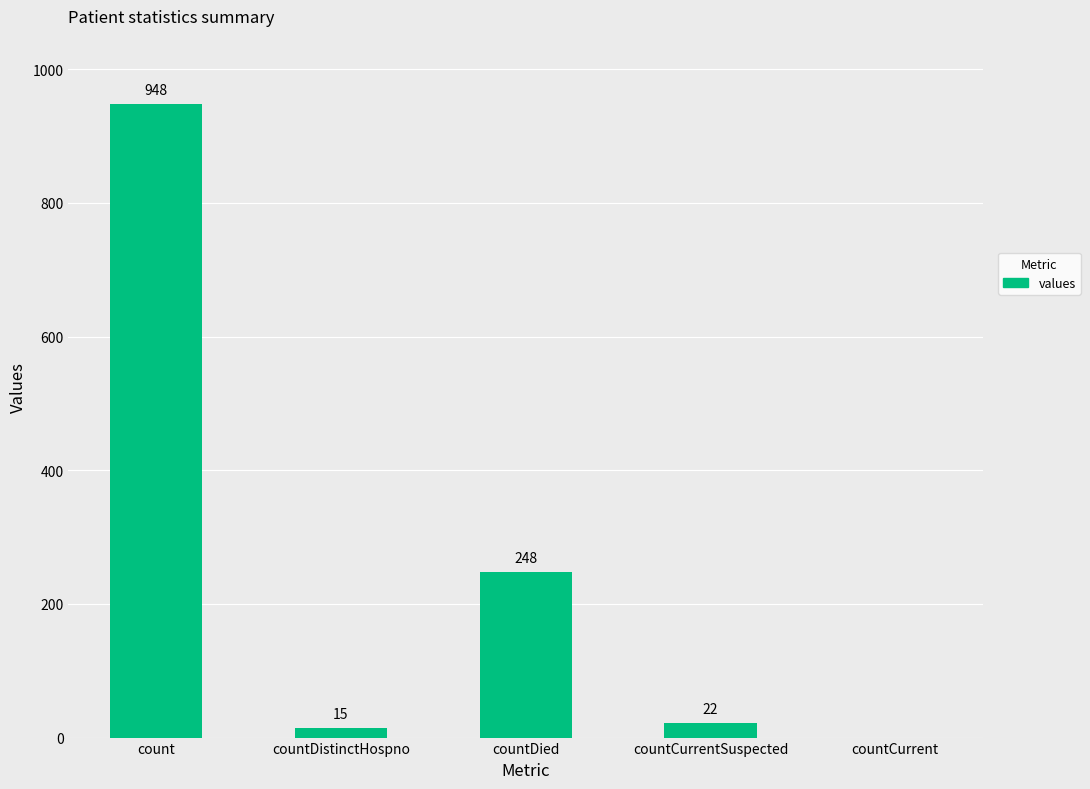

What is the greatest value displayed?

948